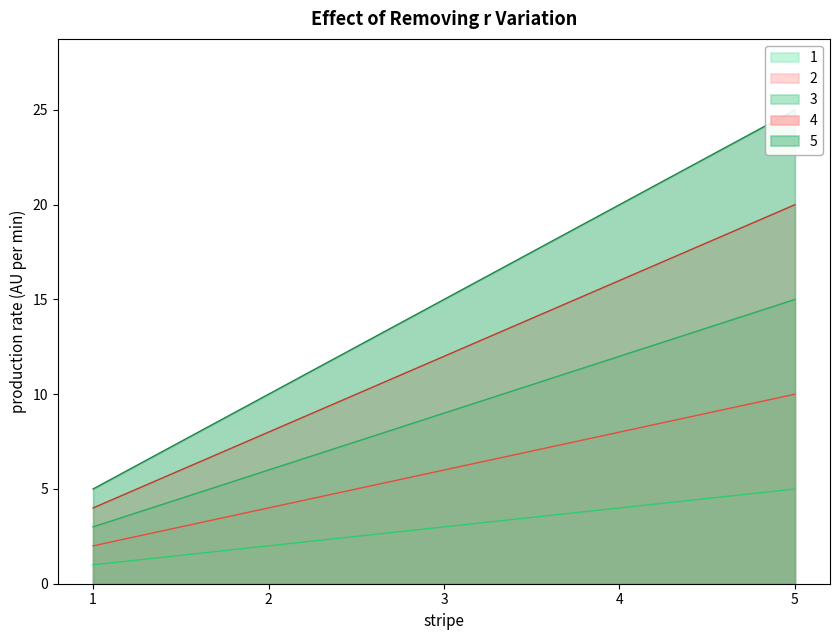

Reading left to right, what are all the values shown in this chart?

1: 1	2	3	4	5
2: 2	4	6	8	10
3: 3	6	9	12	15
4: 4	8	12	16	20
5: 5	10	15	20	25